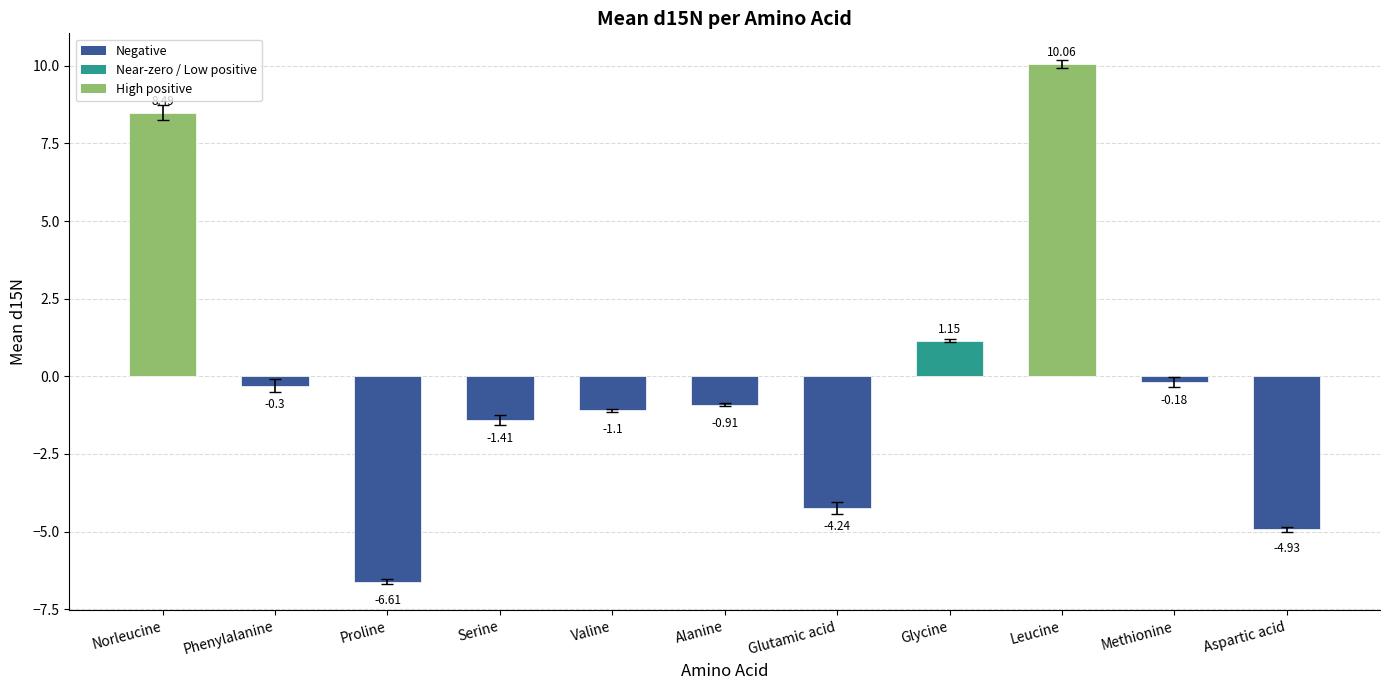

What position from the left is Serine?

4